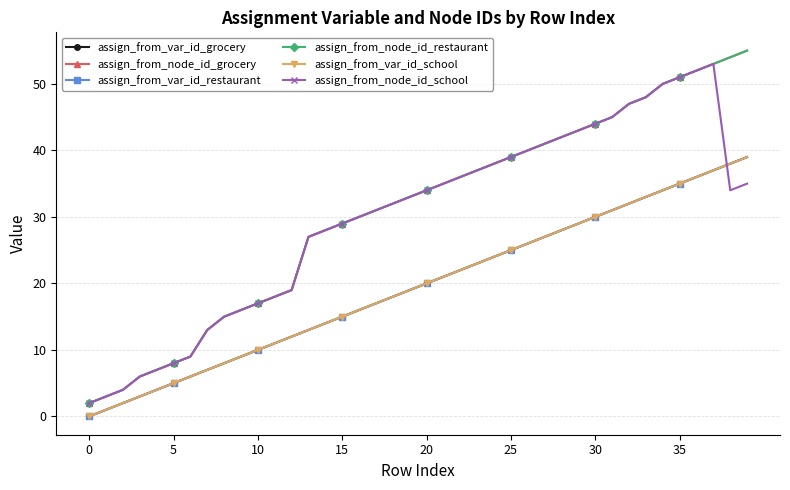

How many lines are shown in the chart?

6